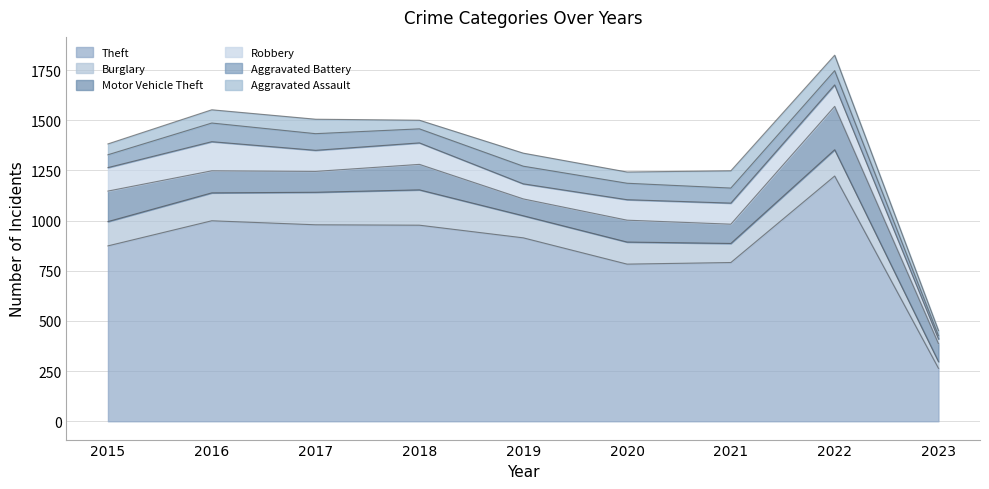

How many interior local peaks does the Motor Vehicle Theft series have?

3